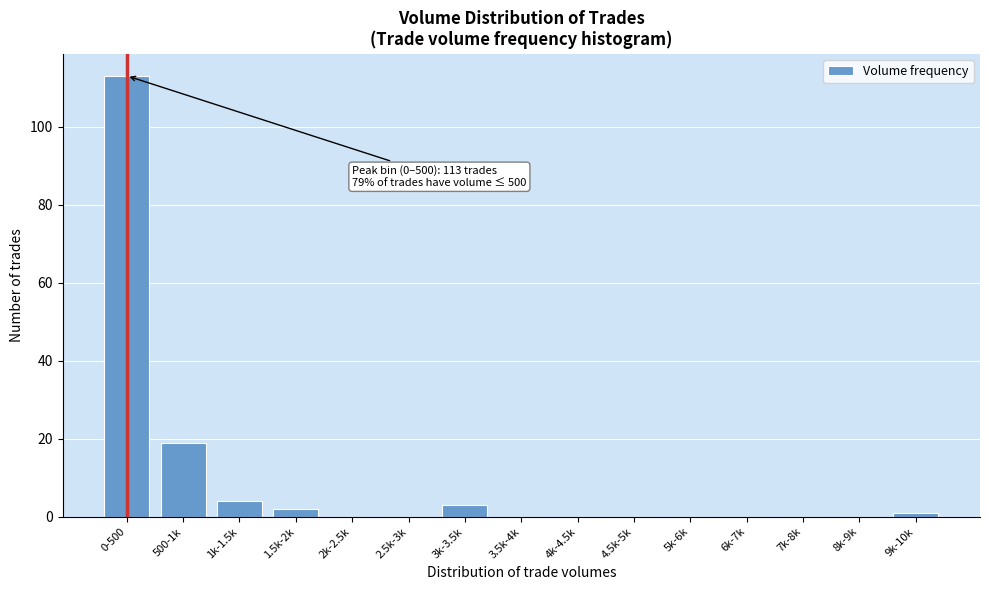

Reading left to right, transcribe all the data shown in this chart.

0-500=113	500-1k=19	1k-1.5k=4	1.5k-2k=2	2k-2.5k=0	2.5k-3k=0	3k-3.5k=3	3.5k-4k=0	4k-4.5k=0	4.5k-5k=0	5k-6k=0	6k-7k=0	7k-8k=0	8k-9k=0	9k-10k=1